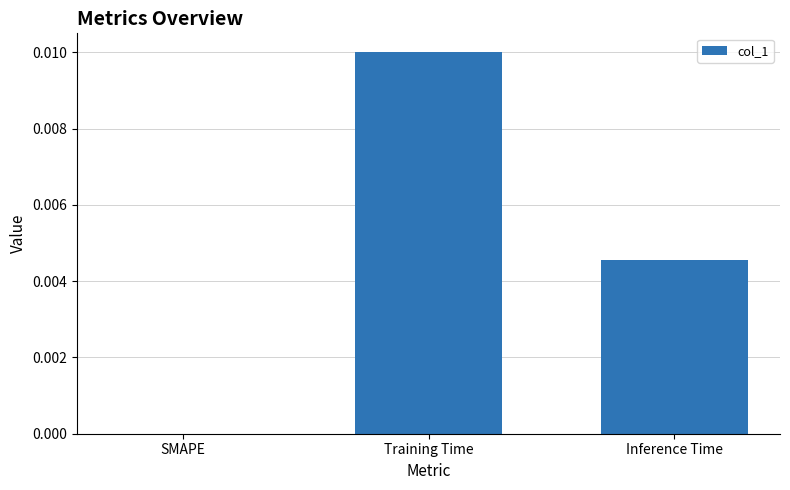

The value at Inference Time is 0.0. True or false?

True